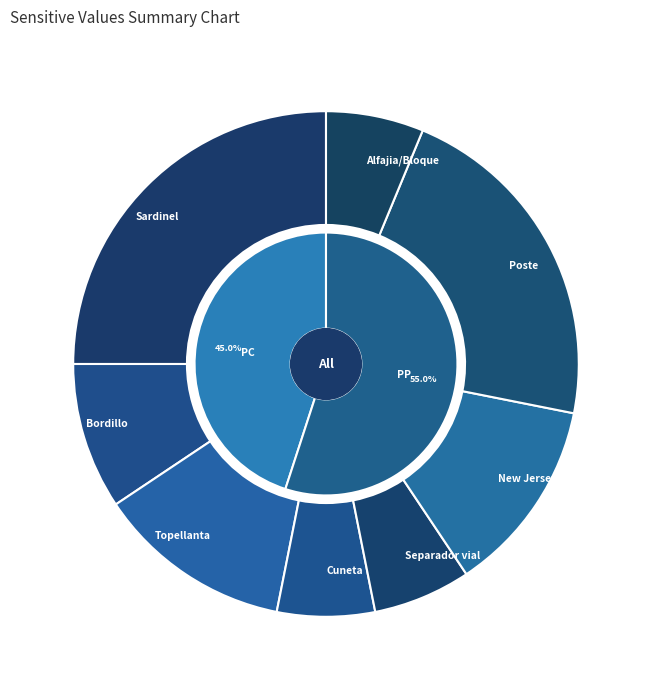

Which slice is the largest?

PP